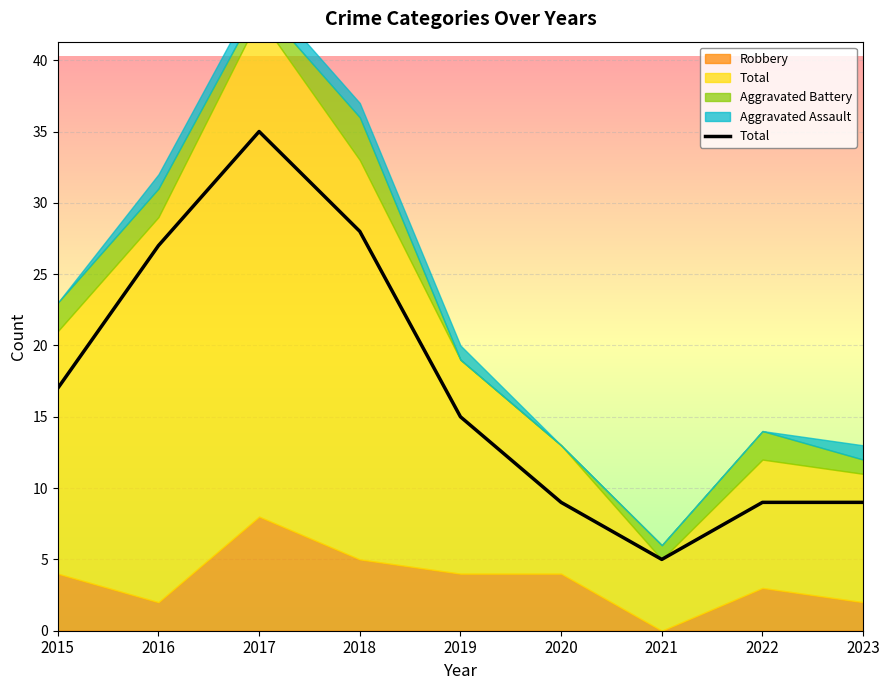

Reading right to left, what are all the values shown in this chart?

2023=9	2022=9	2021=5	2020=9	2019=15	2018=28	2017=35	2016=27	2015=17